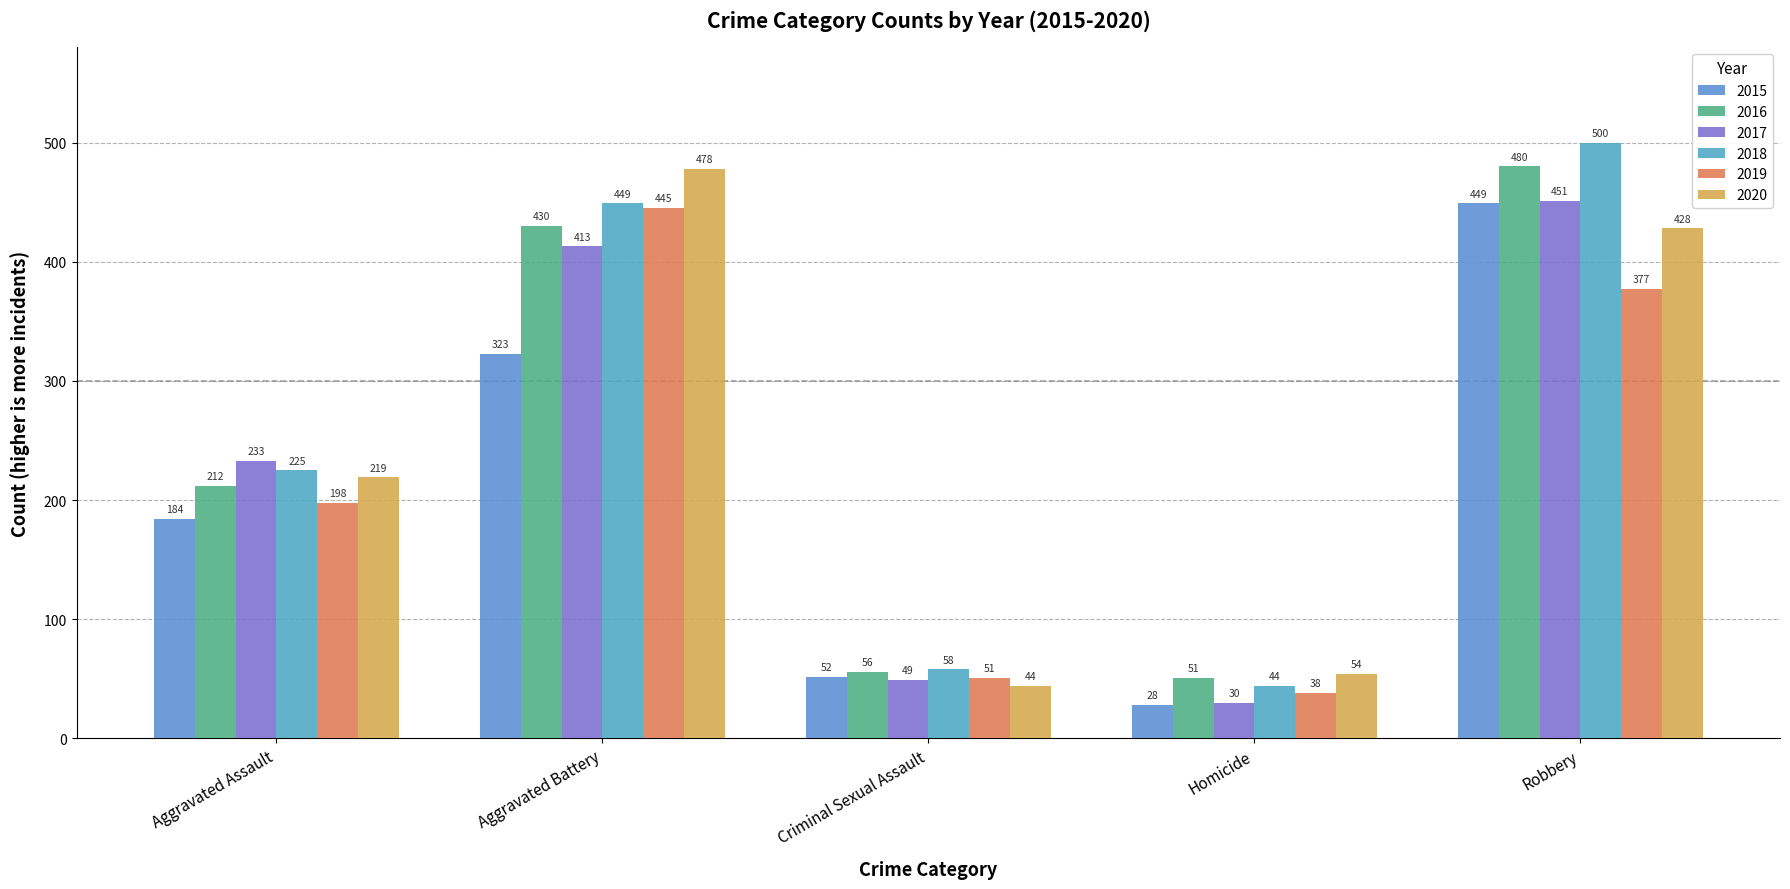

At which label is 2015 closest to 238?

Aggravated Assault